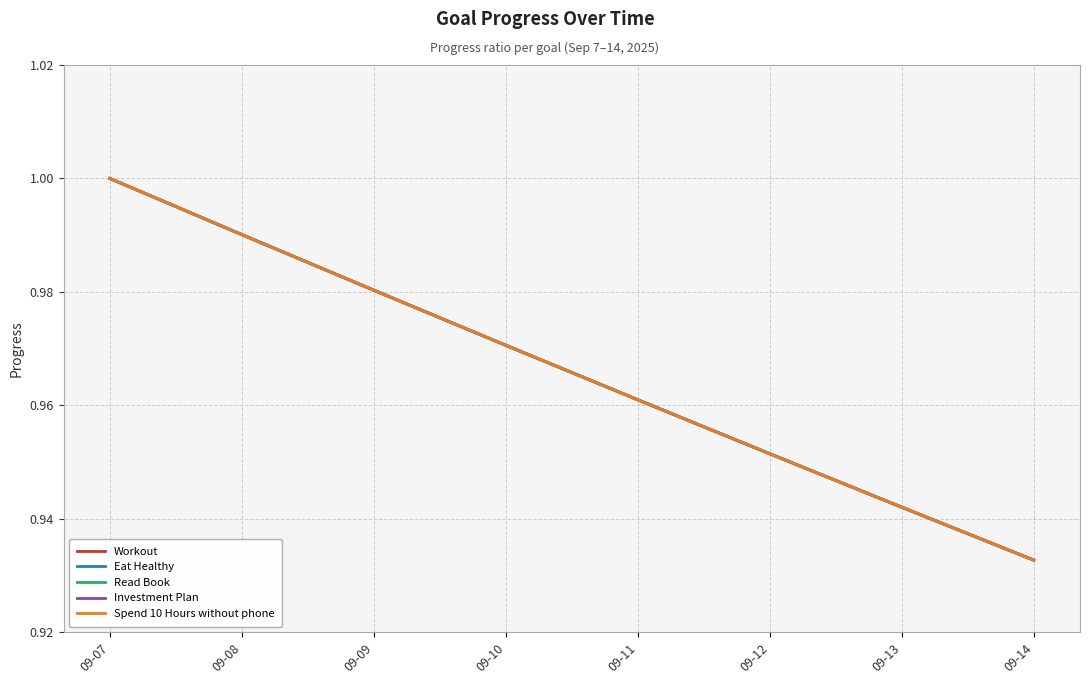

List the labels in order of Workout value, largest first.

09-07, 09-08, 09-09, 09-10, 09-11, 09-12, 09-13, 09-14